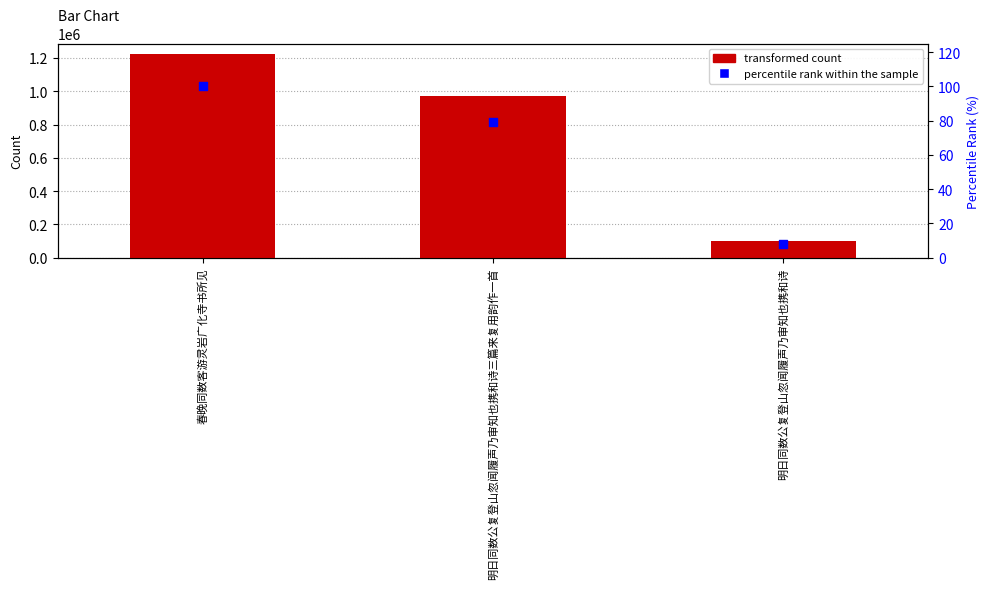

Is the value of col_0 at 春晚同数客游灵岩广化寺书所见 greater than the value of percentile rank within the sample at 明日同数公复登山忽闻履声乃审知也携和诗三篇来复用韵作一首?

Yes